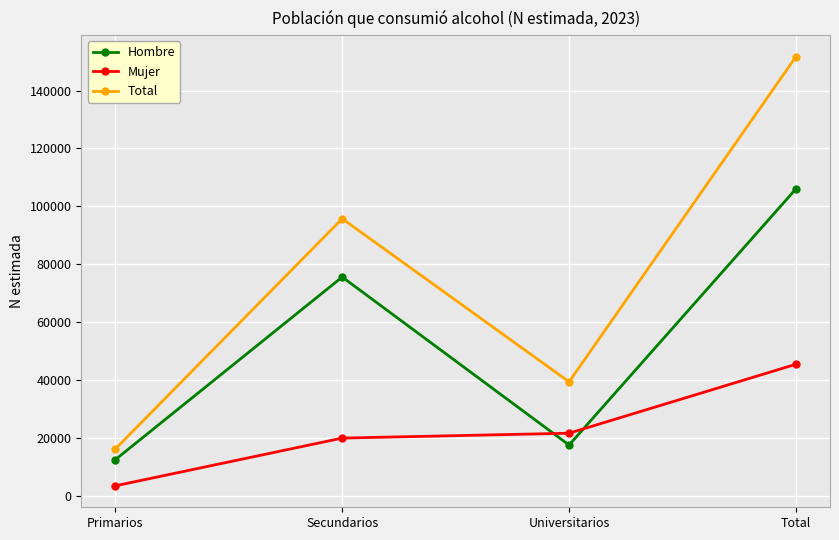

True or false: Mujer and Hombre intersect in this chart.

True